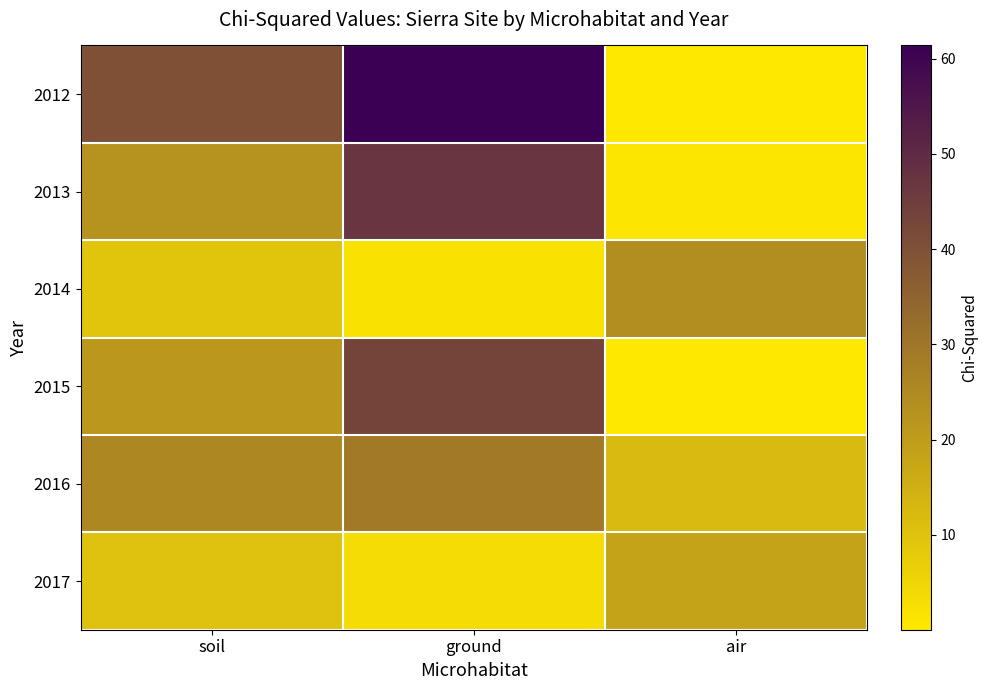

Reading left to right, what are all the values shown in this chart?

2012: soil=40.0	ground=61.4	air=0.2
2013: soil=22.6	ground=47.2	air=1.0
2014: soil=9.6	ground=1.8	air=24.0
2015: soil=21.3	ground=43.3	air=0.0
2016: soil=25.6	ground=29.2	air=12.2
2017: soil=9.9	ground=3.2	air=18.2